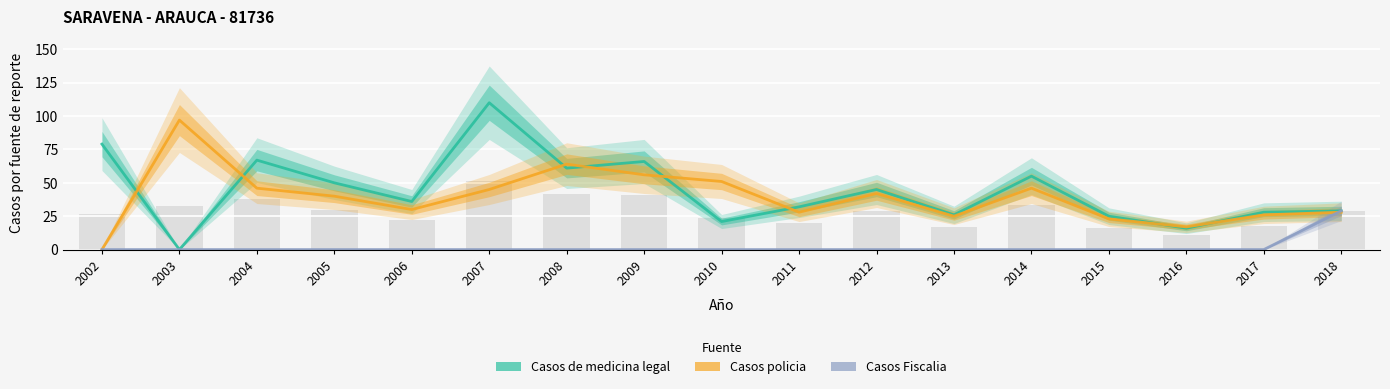

Count the number of categories in the chart.

17